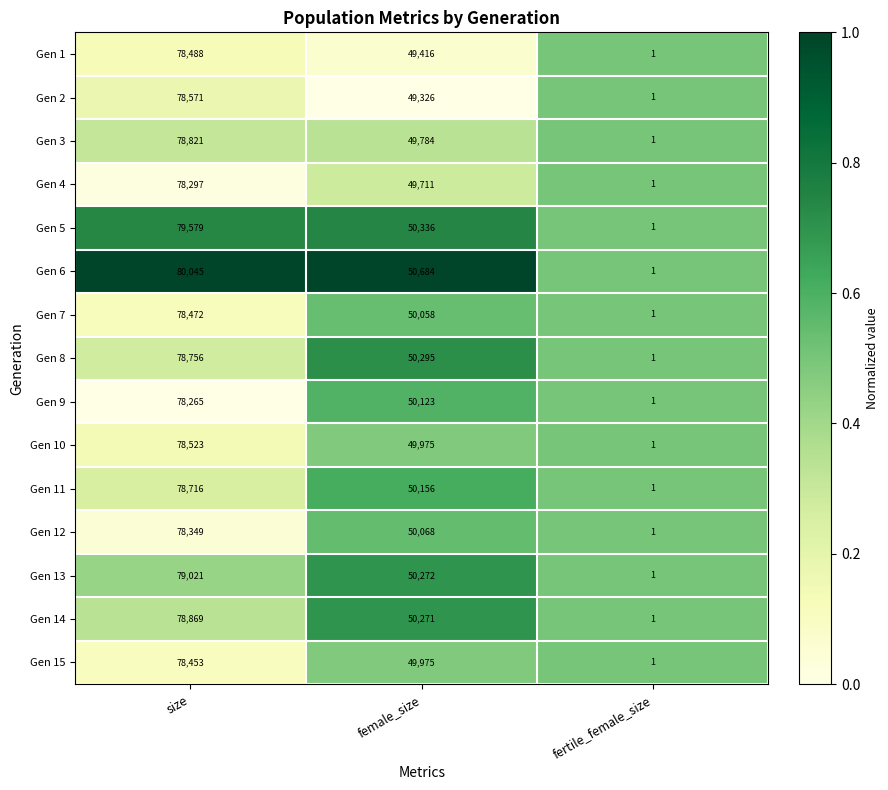

Count the number of data series in this chart.

15